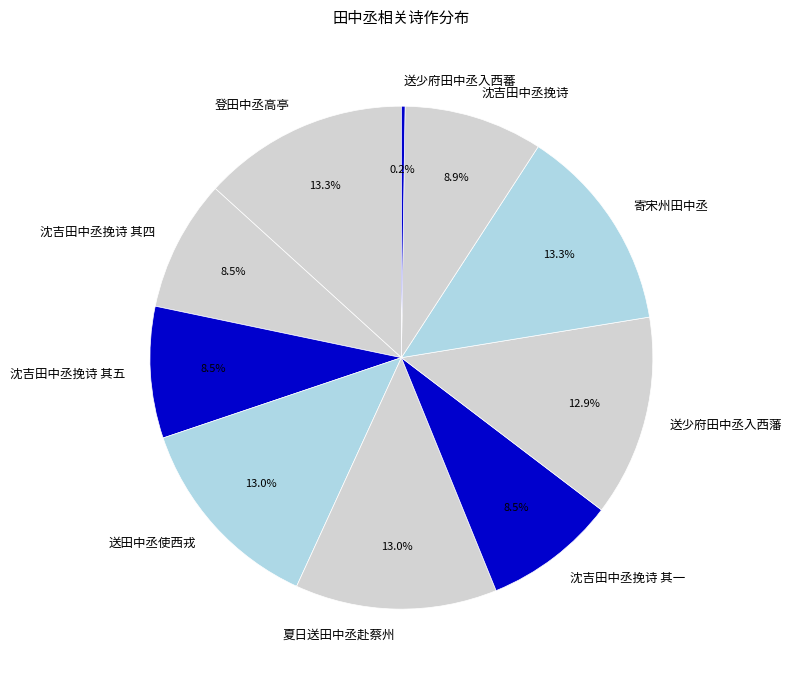

Which has a higher value, 送少府田中丞入西藩 or 沈吉田中丞挽诗 其四?

送少府田中丞入西藩